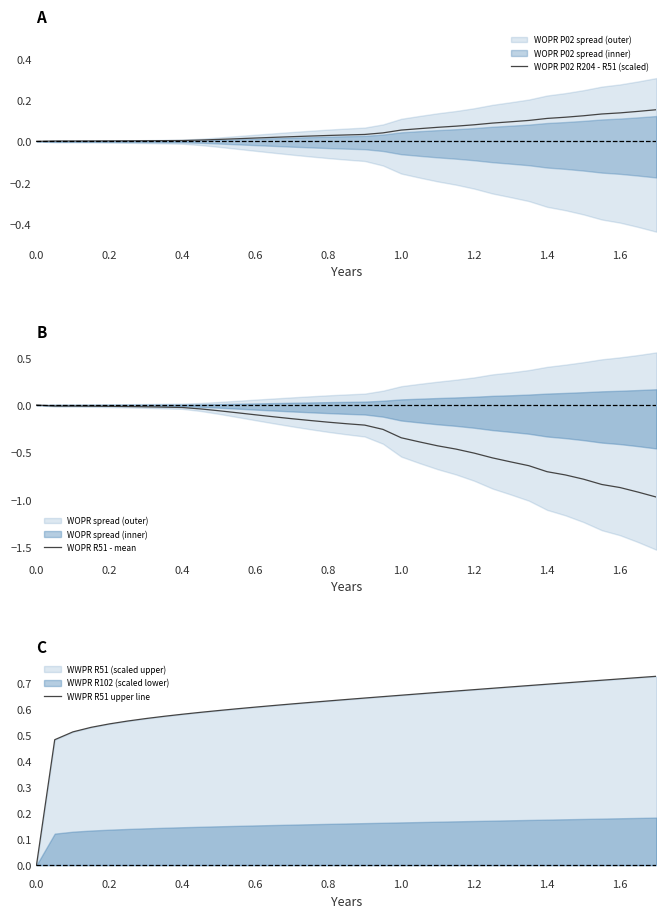

True or false: WOPR P02 R204 - R51 (scaled) has a value of 0.2 at 1.6.

False